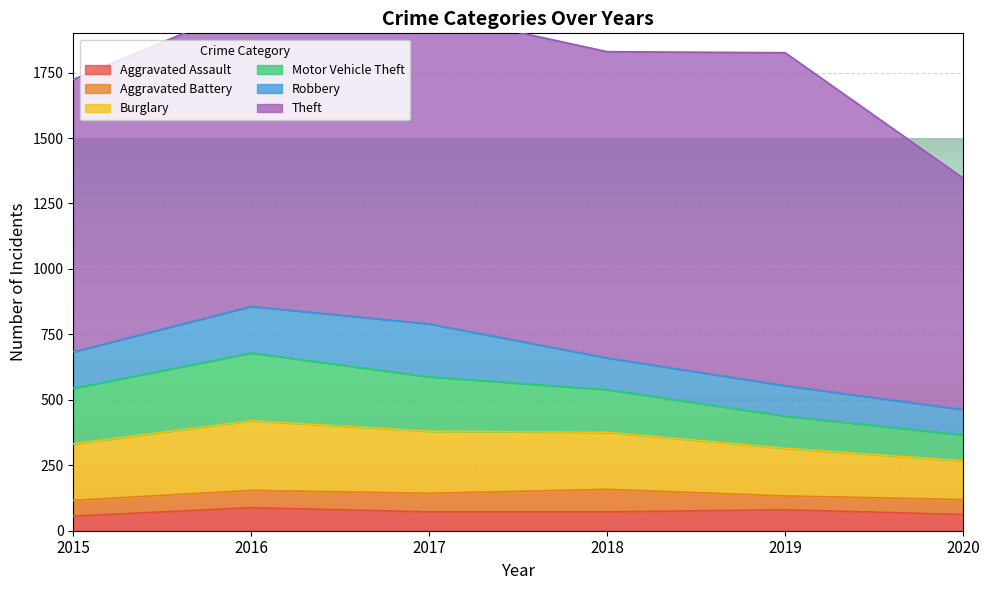

True or false: Theft and Motor Vehicle Theft cross at least once.

False